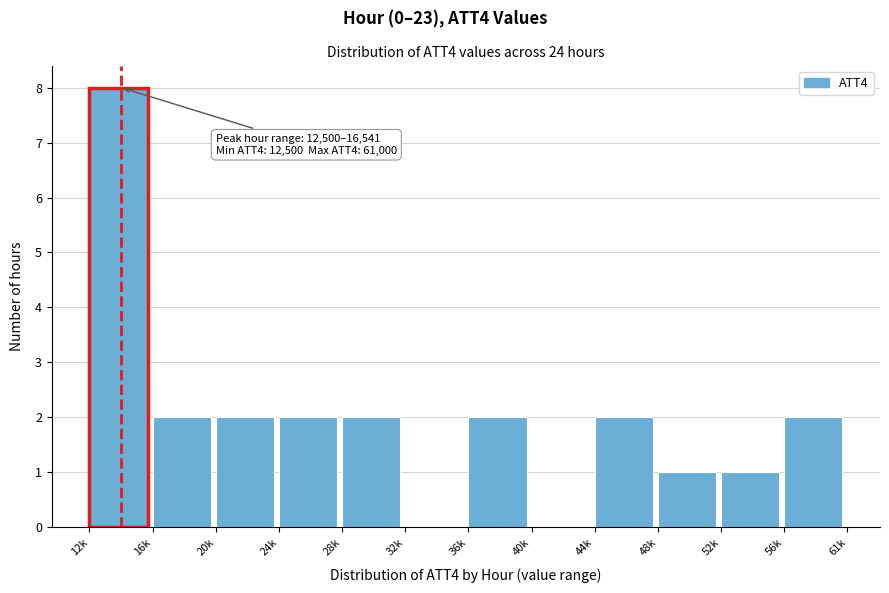

Reading left to right, list all the values displayed in this chart.

12k=8	16k=2	20k=2	24k=2	28k=2	32k=0	36k=2	40k=0	44k=2	48k=1	52k=1	56k=2